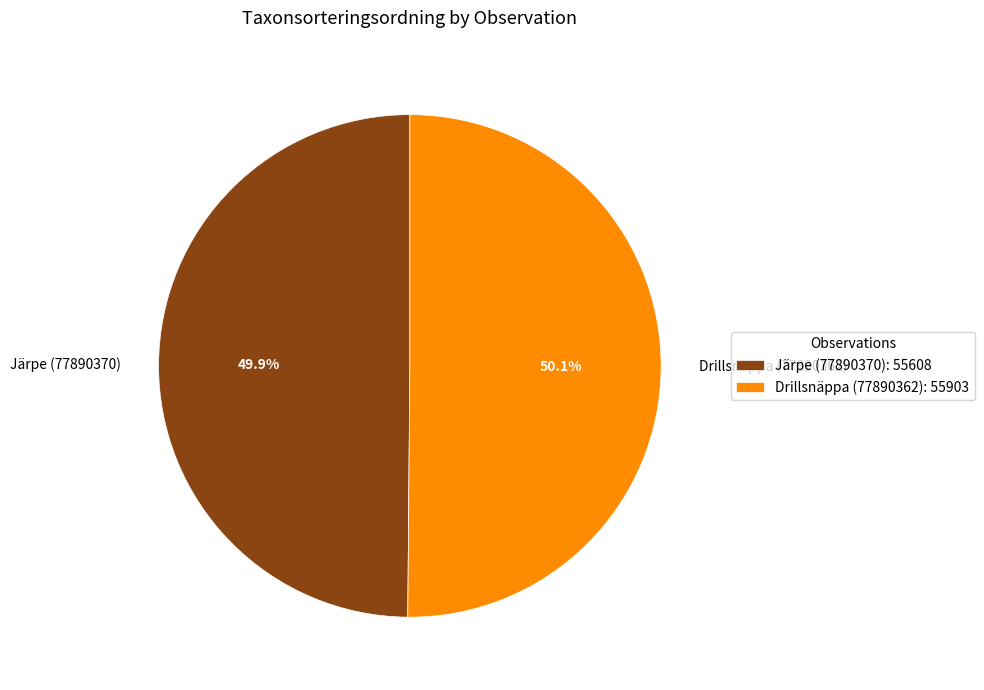

Approximately how many times larger is the value at Järpe (77890370) compared to Drillsnäppa (77890362)?

1.0